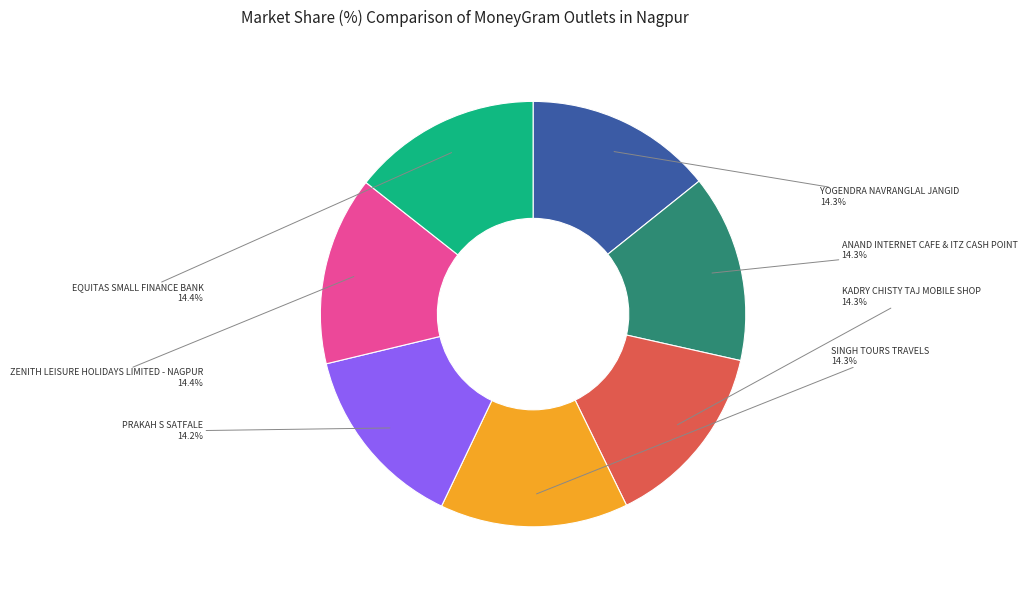

What percentage is NOT represented by PRAKAH S SATFALE?

85.8%